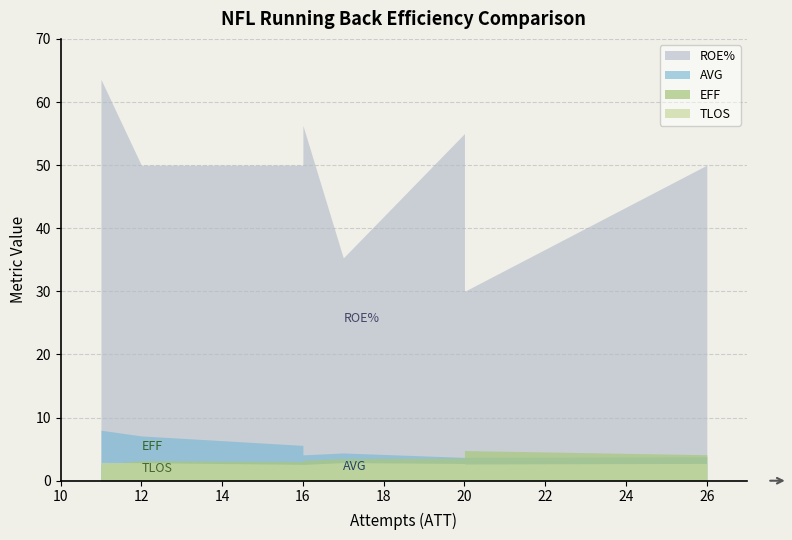

Does the chart have visible grid lines?

Yes